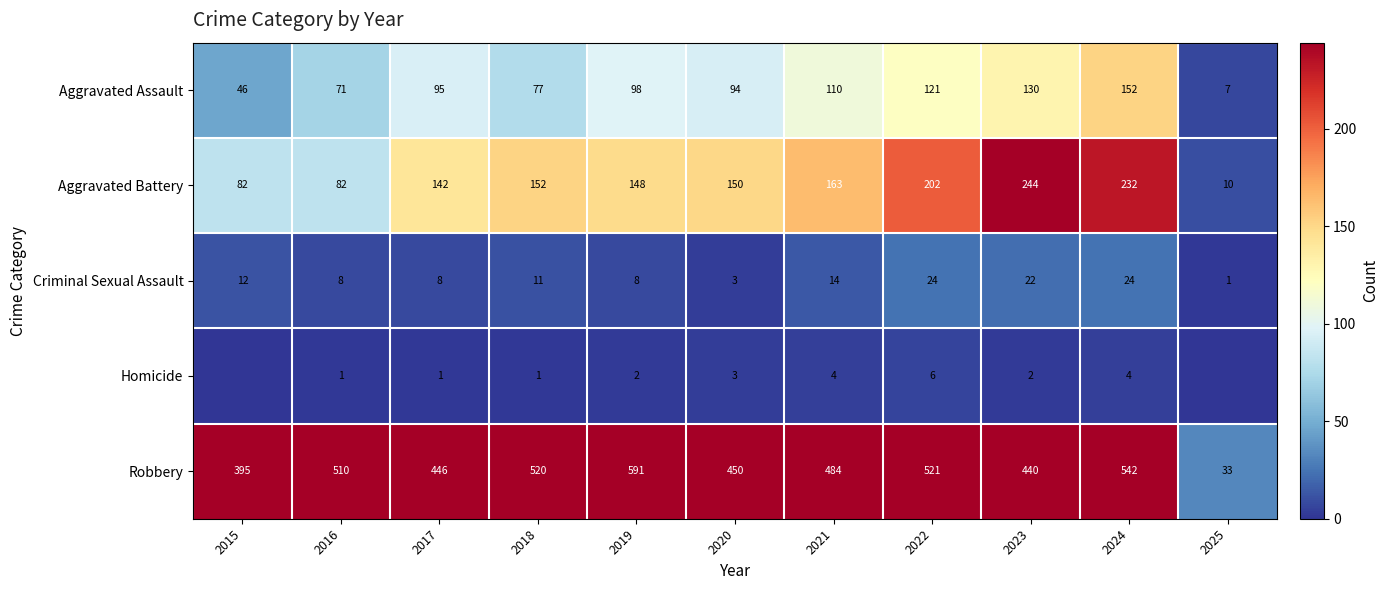

True or false: Criminal Sexual Assault has a value of 8 at 2017.

True